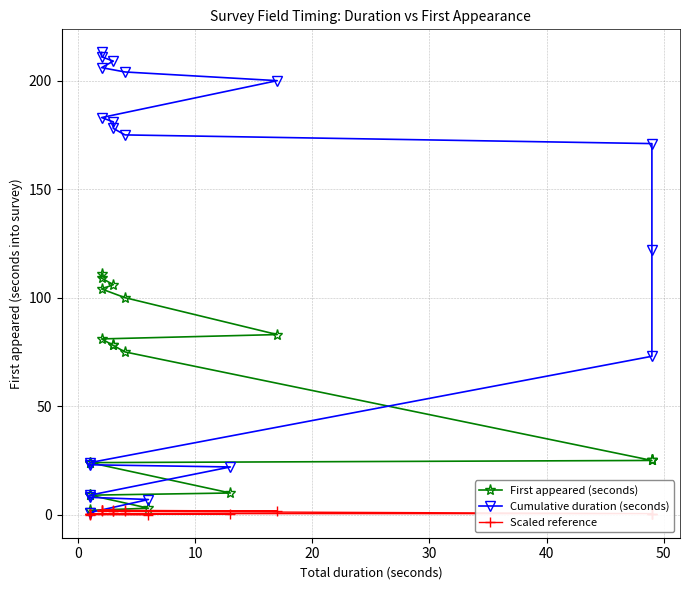

What is the difference between the maximum and minimum values in the Scaled reference series?

2.2